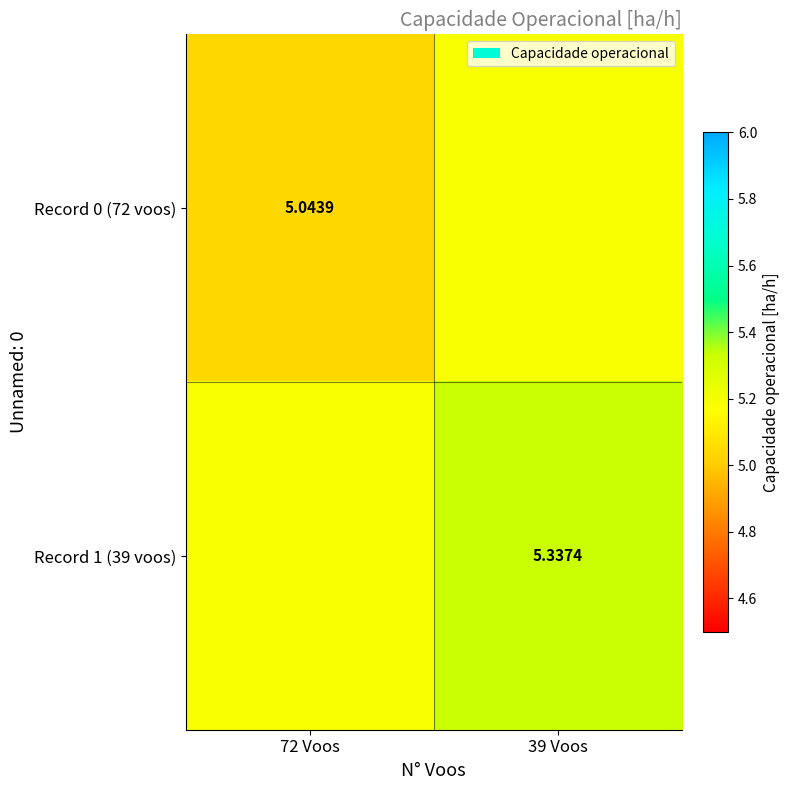

Rank the series by their maximum value, from lowest to highest.

Record 0 (72 voos), Record 1 (39 voos)